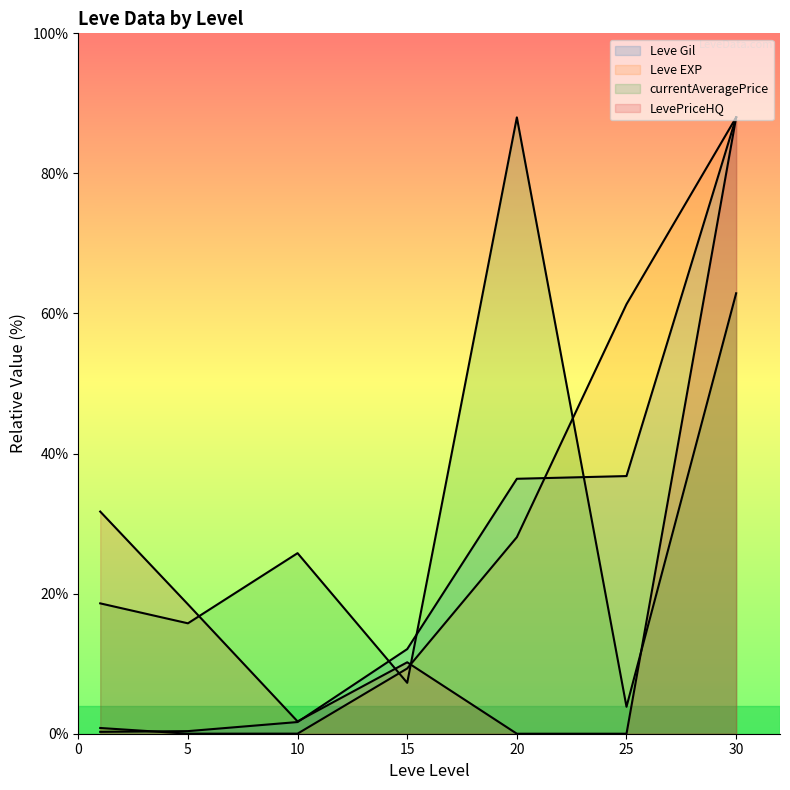

True or false: currentAveragePrice has a value of 10.2 at 15.

False